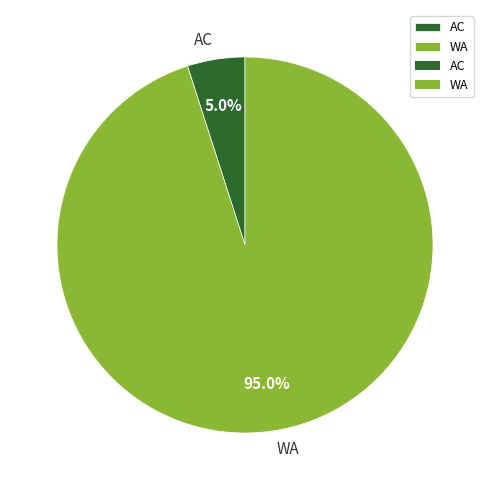

To the nearest percent, what is the difference between the largest and smallest slice percentages?

90%